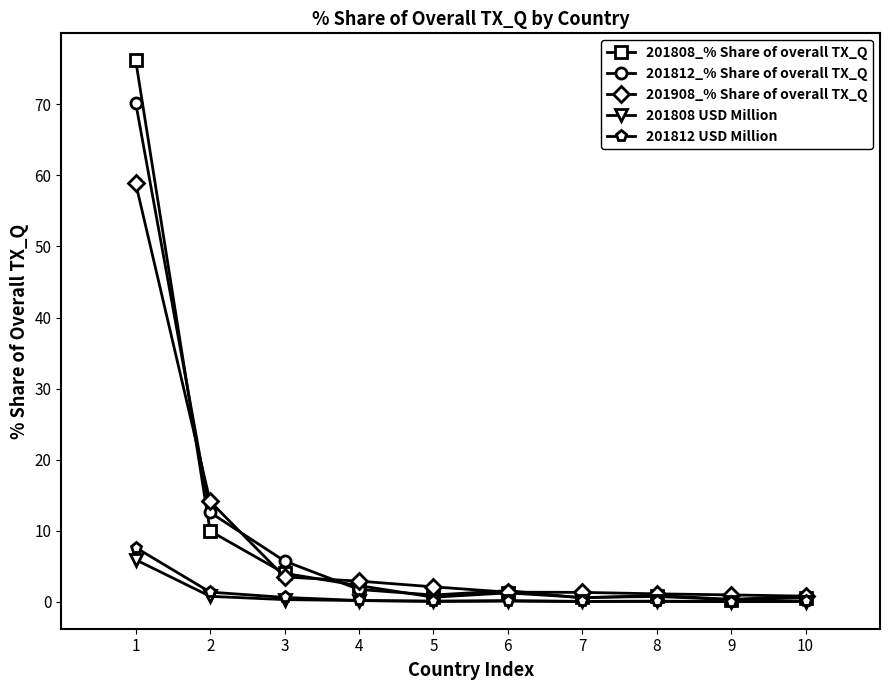

The 201812 USD Million series shows 0.1 at 7. True or false?

True